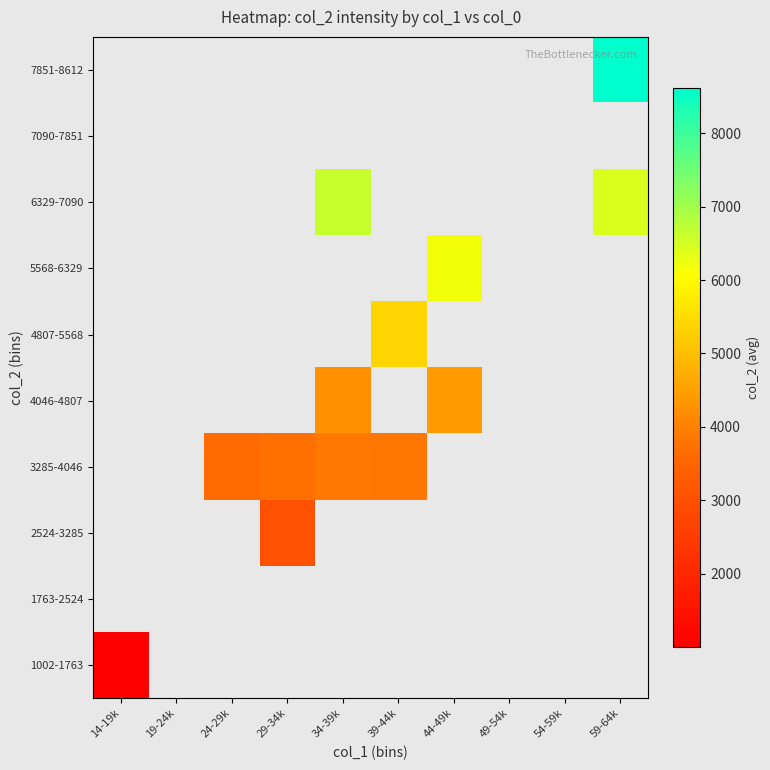

Is the value of 1002-1763 at 39-44k greater than the value of 2524-3285 at 19-24k?

No